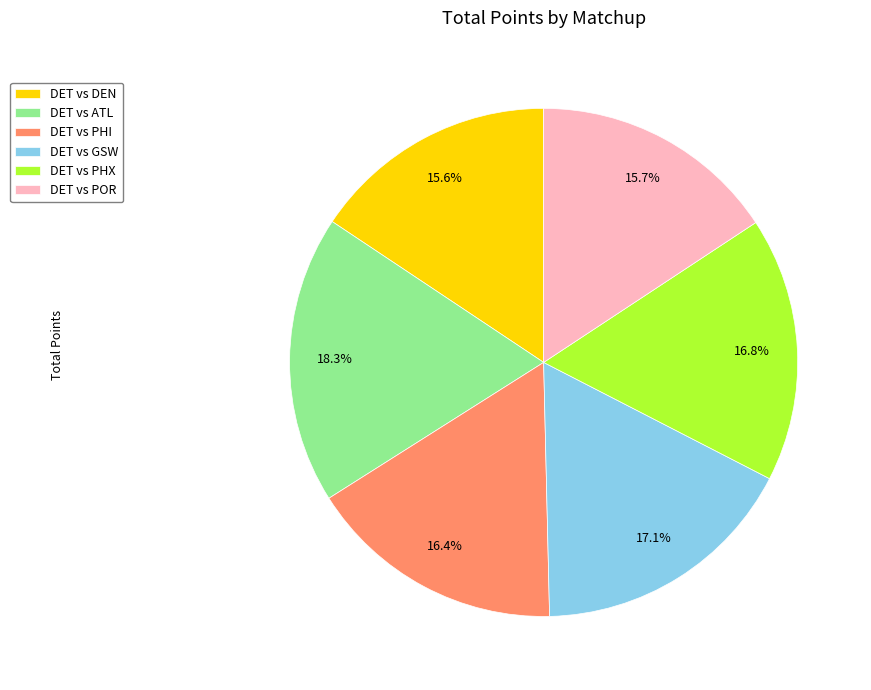

Which category has the biggest portion of the pie?

DET vs ATL